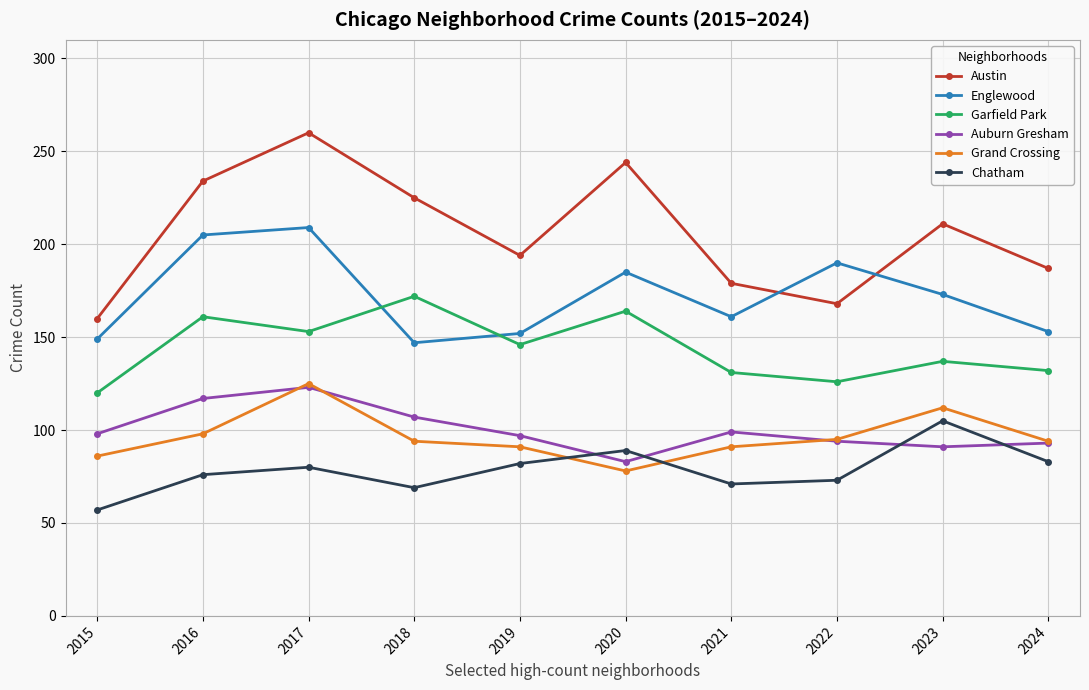

How many data points in Garfield Park are less than 146?

5